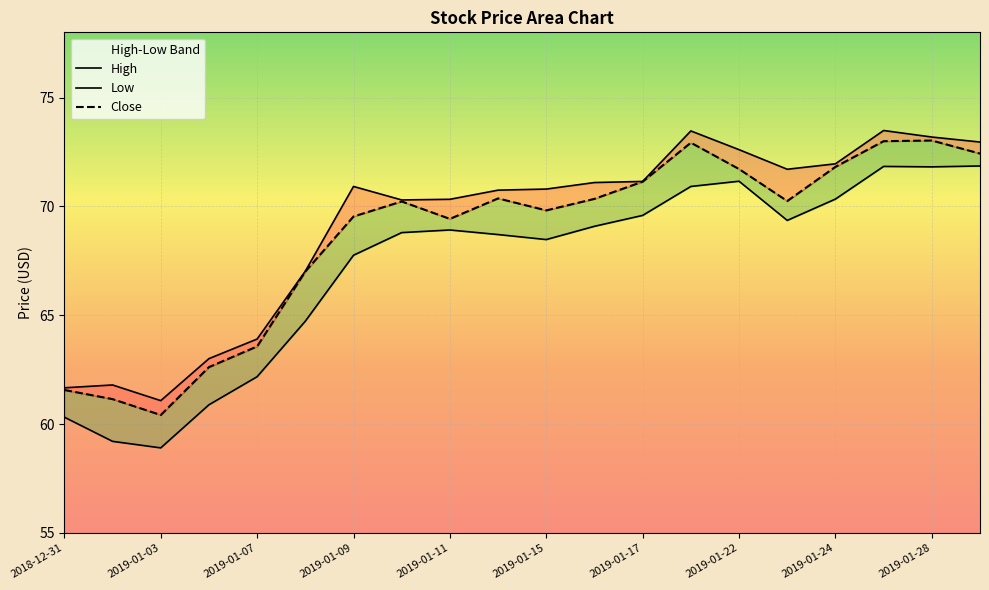

Reading left to right, extract all data points from this chart.

High: 61.7	61.8	61.1	63.0	63.9	67.0	70.9	70.3	70.3	70.8	70.8	71.1	71.2	73.5	72.6	71.7	72.0	73.5	73.2	73.0
Low: 60.3	59.2	58.9	60.9	62.2	64.7	67.8	68.8	68.9	68.7	68.5	69.1	69.6	70.9	71.2	69.4	70.3	71.8	71.8	71.9
Close: 61.6	61.1	60.4	62.6	63.6	67.0	69.5	70.2	69.4	70.4	69.8	70.3	71.1	72.9	71.7	70.2	71.8	73.0	73.0	72.4